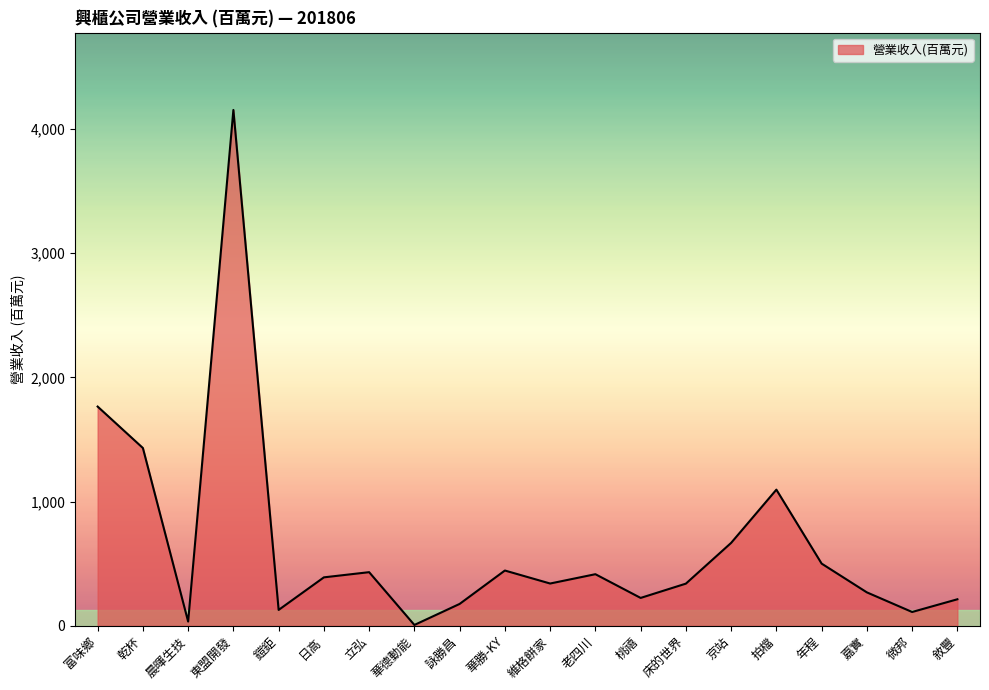

What is the difference between the values at 華勝-KY and 詠勝昌?

268.9